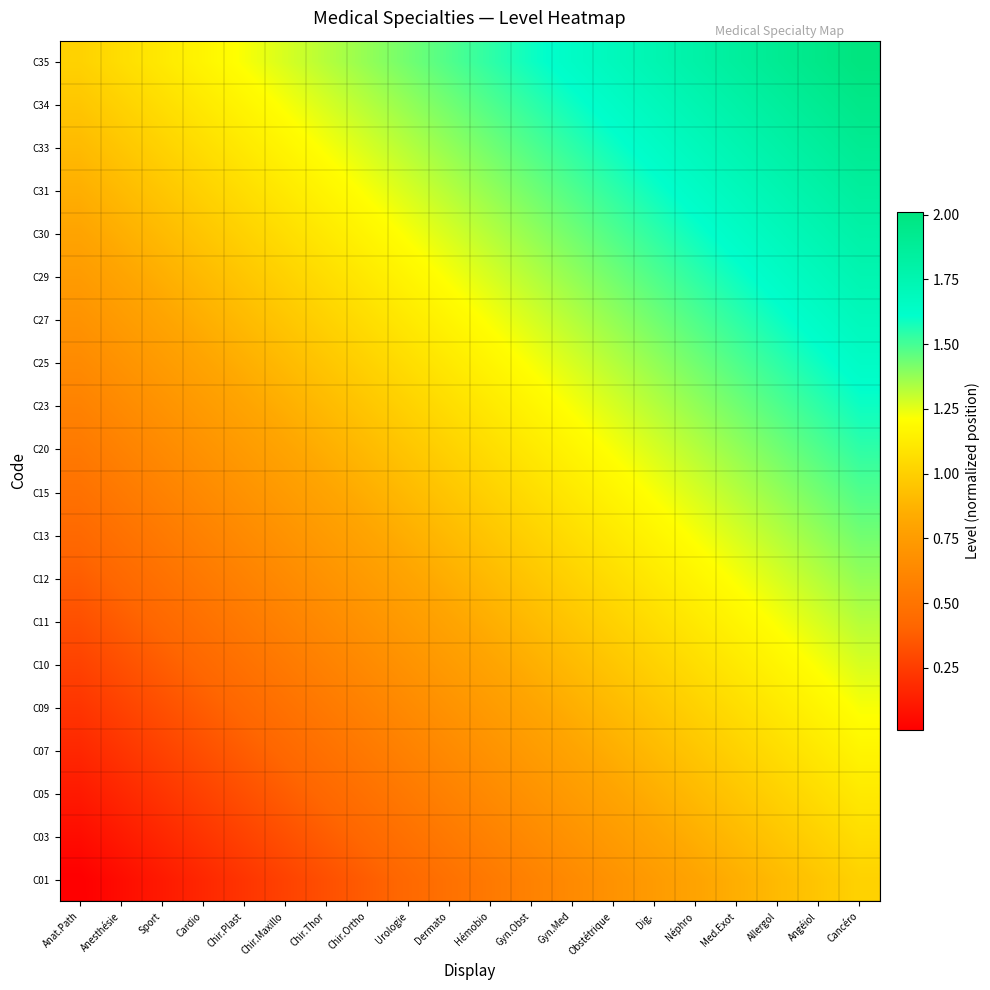

At which category is the sum across all series the highest?

Cancéro